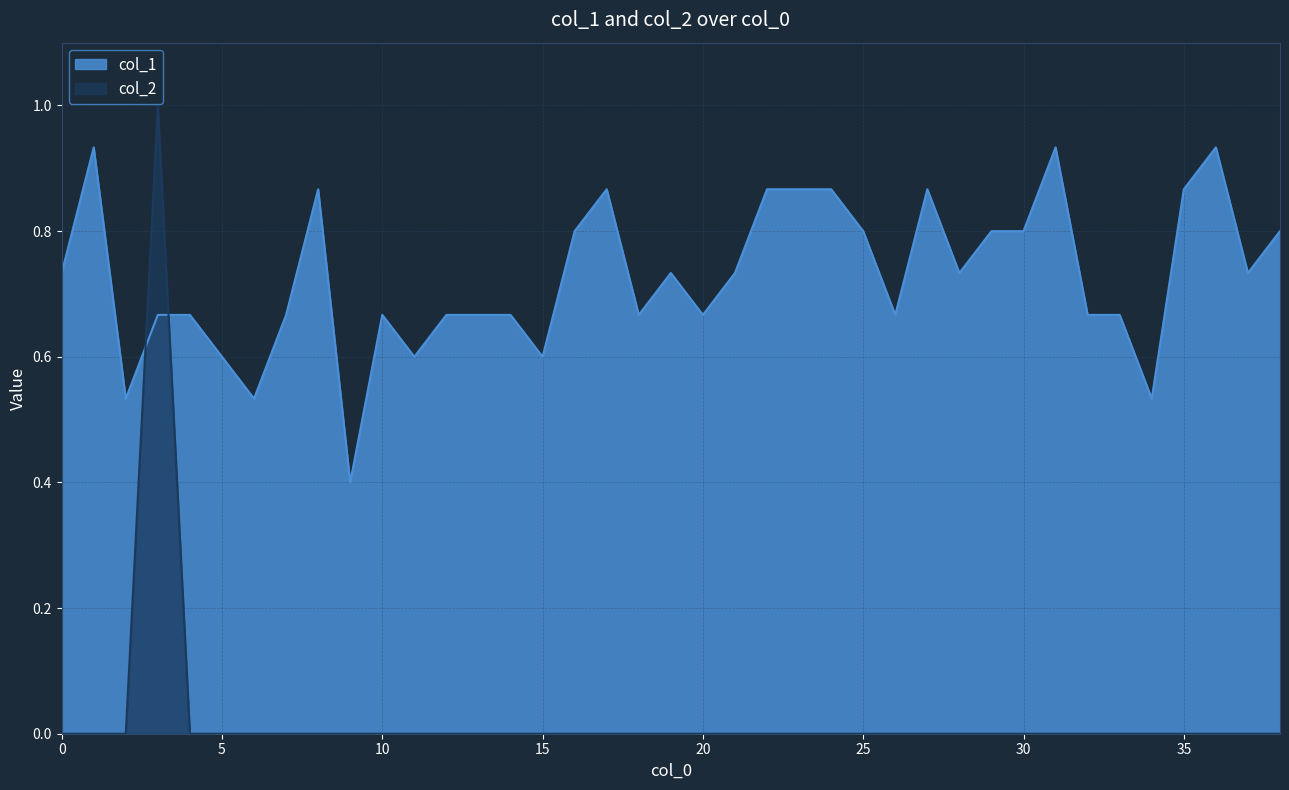

At which label does col_1 reach its peak?

1